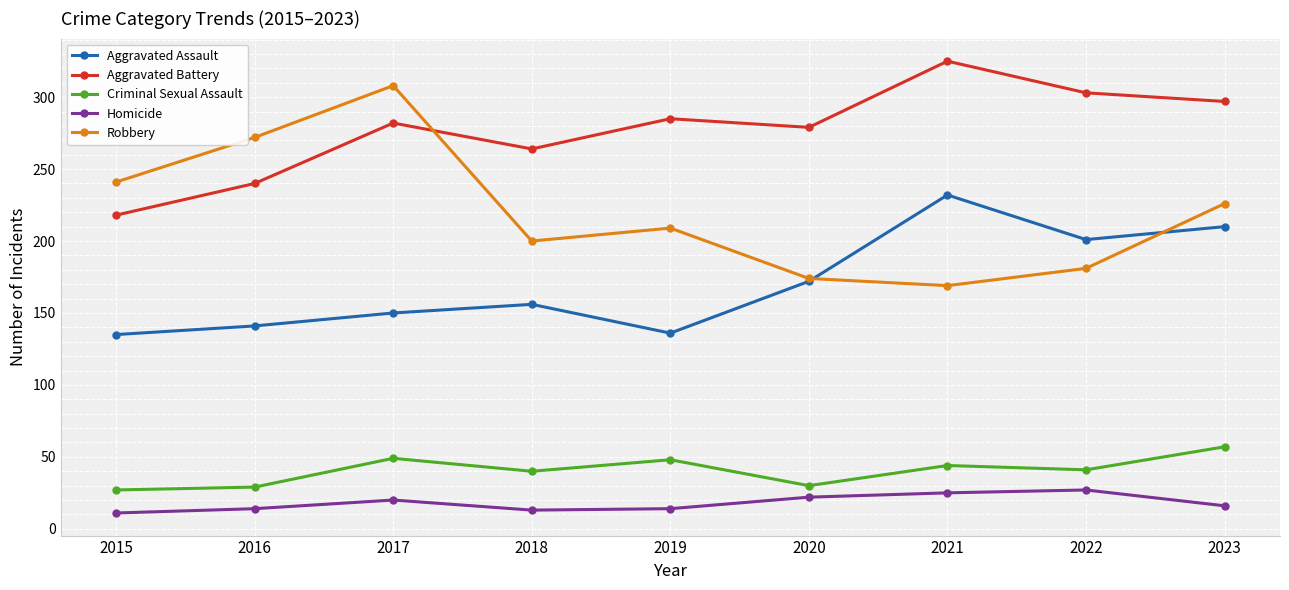

Rank the series by their maximum value, from highest to lowest.

Aggravated Battery, Robbery, Aggravated Assault, Criminal Sexual Assault, Homicide